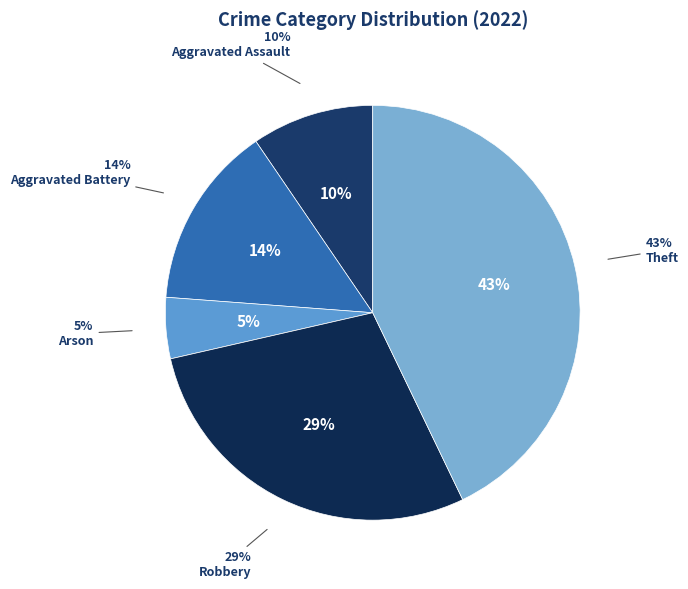

To the nearest percent, what portion does Aggravated Battery represent?

14%